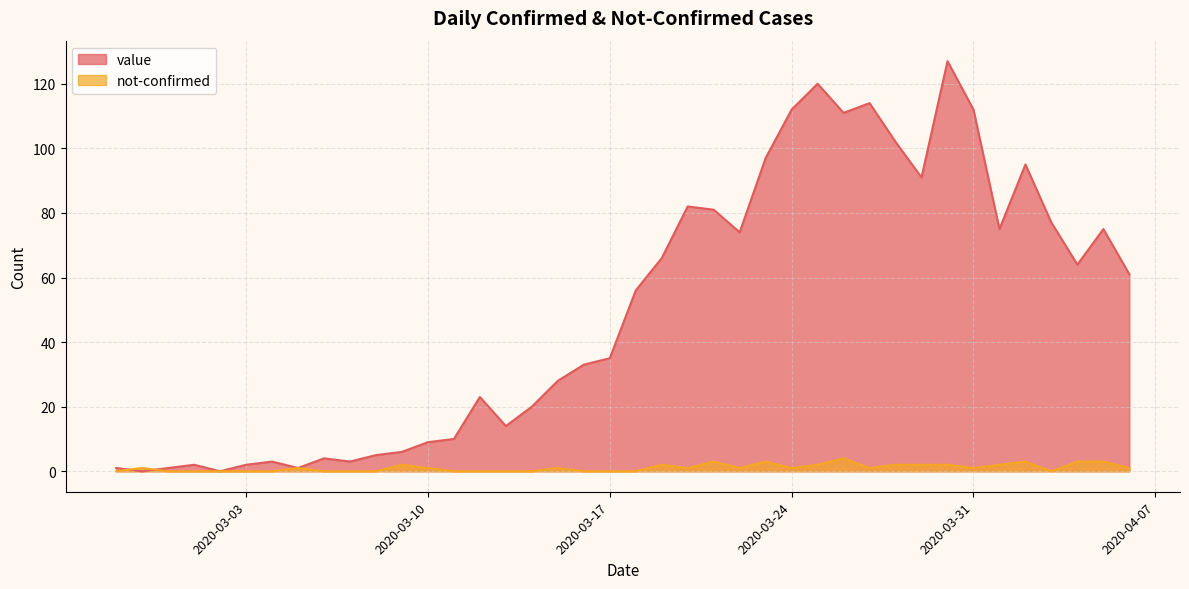

How many lines are shown in the chart?

2